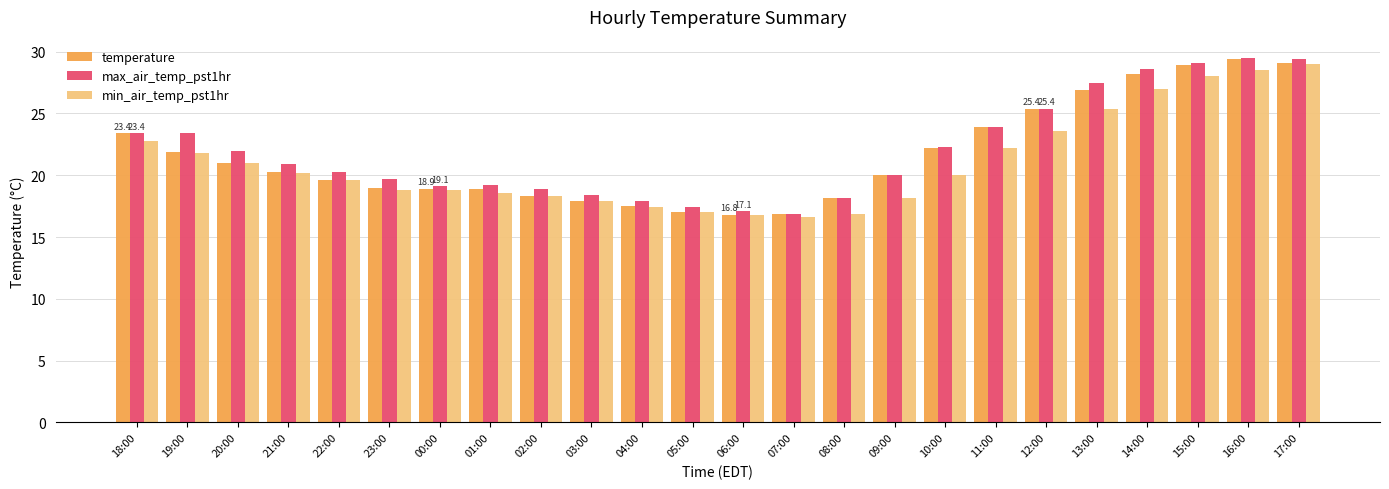

Between 18:00 and 14:00, which series saw the biggest shift?

max_air_temp_pst1hr